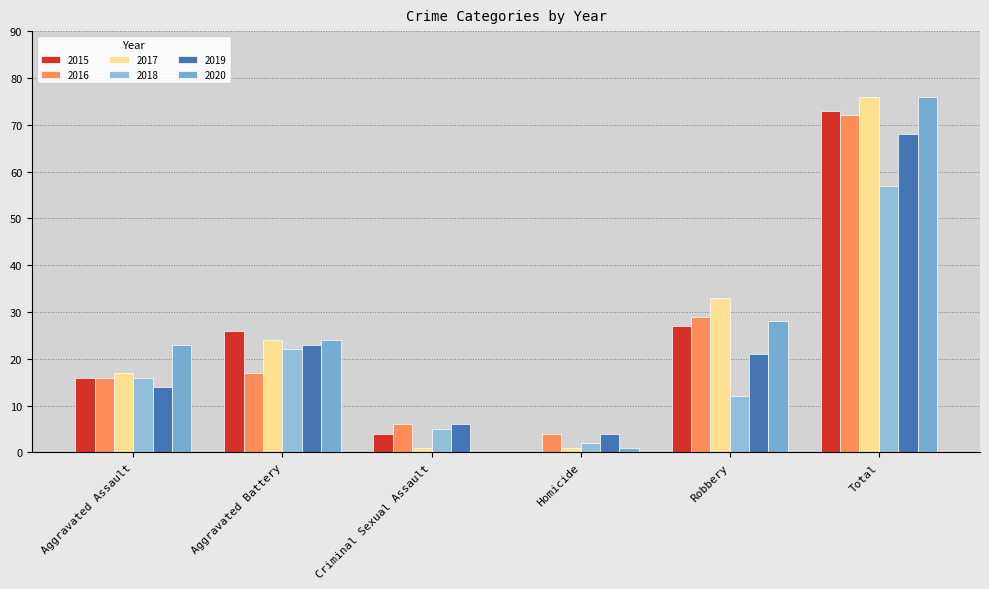

At which category is the sum across all series the highest?

Total